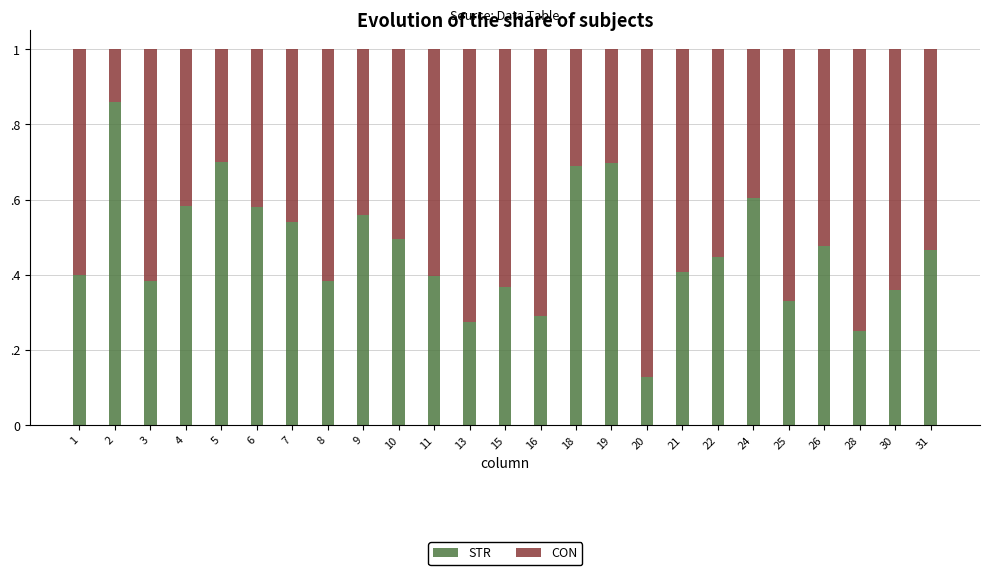

Does the chart contain stacked bars?

Yes